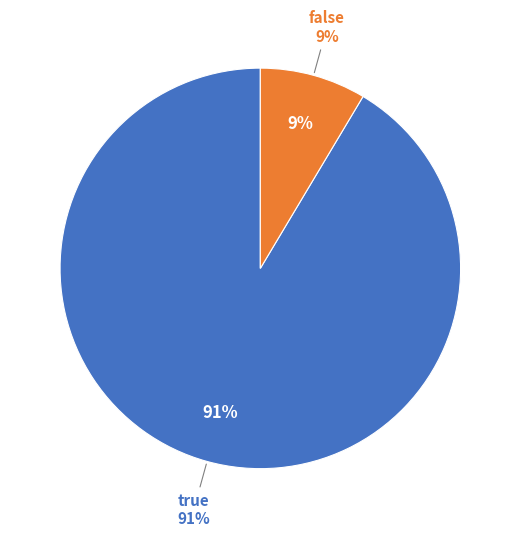

Count the number of slices in the pie.

2